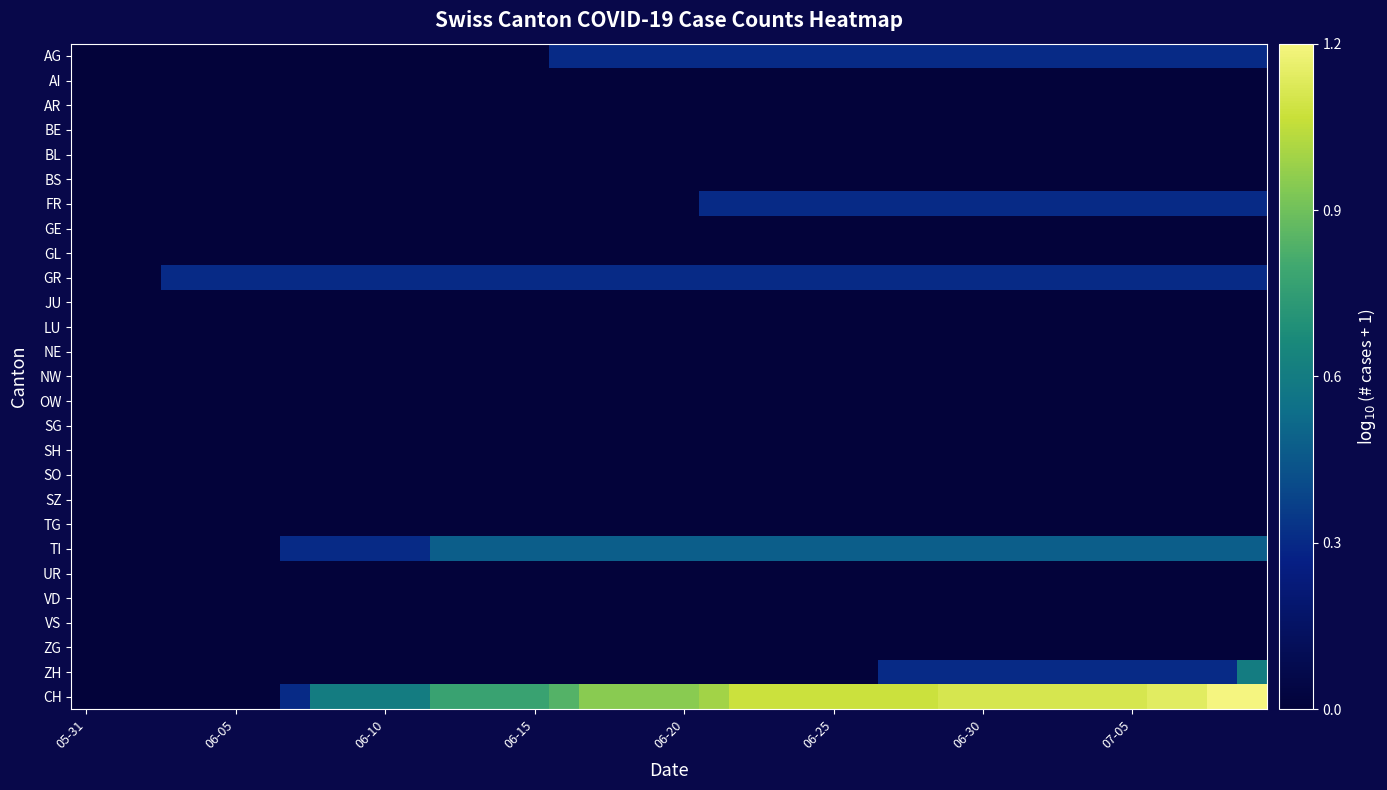

Reading left to right, extract all data points from this chart.

AG: 0.0	0.0	0.0	0.0	0.0	0.0	0.0	0.0	0.0	0.0	0.0	0.0	0.0	0.0	0.0	0.0	0.3	0.3	0.3	0.3	0.3	0.3	0.3	0.3	0.3	0.3	0.3	0.3	0.3	0.3	0.3	0.3	0.3	0.3	0.3	0.3	0.3	0.3	0.3	0.3
AI: 0.0	0.0	0.0	0.0	0.0	0.0	0.0	0.0	0.0	0.0	0.0	0.0	0.0	0.0	0.0	0.0	0.0	0.0	0.0	0.0	0.0	0.0	0.0	0.0	0.0	0.0	0.0	0.0	0.0	0.0	0.0	0.0	0.0	0.0	0.0	0.0	0.0	0.0	0.0	0.0
AR: 0.0	0.0	0.0	0.0	0.0	0.0	0.0	0.0	0.0	0.0	0.0	0.0	0.0	0.0	0.0	0.0	0.0	0.0	0.0	0.0	0.0	0.0	0.0	0.0	0.0	0.0	0.0	0.0	0.0	0.0	0.0	0.0	0.0	0.0	0.0	0.0	0.0	0.0	0.0	0.0
BE: 0.0	0.0	0.0	0.0	0.0	0.0	0.0	0.0	0.0	0.0	0.0	0.0	0.0	0.0	0.0	0.0	0.0	0.0	0.0	0.0	0.0	0.0	0.0	0.0	0.0	0.0	0.0	0.0	0.0	0.0	0.0	0.0	0.0	0.0	0.0	0.0	0.0	0.0	0.0	0.0
BL: 0.0	0.0	0.0	0.0	0.0	0.0	0.0	0.0	0.0	0.0	0.0	0.0	0.0	0.0	0.0	0.0	0.0	0.0	0.0	0.0	0.0	0.0	0.0	0.0	0.0	0.0	0.0	0.0	0.0	0.0	0.0	0.0	0.0	0.0	0.0	0.0	0.0	0.0	0.0	0.0
BS: 0.0	0.0	0.0	0.0	0.0	0.0	0.0	0.0	0.0	0.0	0.0	0.0	0.0	0.0	0.0	0.0	0.0	0.0	0.0	0.0	0.0	0.0	0.0	0.0	0.0	0.0	0.0	0.0	0.0	0.0	0.0	0.0	0.0	0.0	0.0	0.0	0.0	0.0	0.0	0.0
FR: 0.0	0.0	0.0	0.0	0.0	0.0	0.0	0.0	0.0	0.0	0.0	0.0	0.0	0.0	0.0	0.0	0.0	0.0	0.0	0.0	0.0	0.3	0.3	0.3	0.3	0.3	0.3	0.3	0.3	0.3	0.3	0.3	0.3	0.3	0.3	0.3	0.3	0.3	0.3	0.3
GE: 0.0	0.0	0.0	0.0	0.0	0.0	0.0	0.0	0.0	0.0	0.0	0.0	0.0	0.0	0.0	0.0	0.0	0.0	0.0	0.0	0.0	0.0	0.0	0.0	0.0	0.0	0.0	0.0	0.0	0.0	0.0	0.0	0.0	0.0	0.0	0.0	0.0	0.0	0.0	0.0
GL: 0.0	0.0	0.0	0.0	0.0	0.0	0.0	0.0	0.0	0.0	0.0	0.0	0.0	0.0	0.0	0.0	0.0	0.0	0.0	0.0	0.0	0.0	0.0	0.0	0.0	0.0	0.0	0.0	0.0	0.0	0.0	0.0	0.0	0.0	0.0	0.0	0.0	0.0	0.0	0.0
GR: 0.0	0.0	0.0	0.3	0.3	0.3	0.3	0.3	0.3	0.3	0.3	0.3	0.3	0.3	0.3	0.3	0.3	0.3	0.3	0.3	0.3	0.3	0.3	0.3	0.3	0.3	0.3	0.3	0.3	0.3	0.3	0.3	0.3	0.3	0.3	0.3	0.3	0.3	0.3	0.3
JU: 0.0	0.0	0.0	0.0	0.0	0.0	0.0	0.0	0.0	0.0	0.0	0.0	0.0	0.0	0.0	0.0	0.0	0.0	0.0	0.0	0.0	0.0	0.0	0.0	0.0	0.0	0.0	0.0	0.0	0.0	0.0	0.0	0.0	0.0	0.0	0.0	0.0	0.0	0.0	0.0
LU: 0.0	0.0	0.0	0.0	0.0	0.0	0.0	0.0	0.0	0.0	0.0	0.0	0.0	0.0	0.0	0.0	0.0	0.0	0.0	0.0	0.0	0.0	0.0	0.0	0.0	0.0	0.0	0.0	0.0	0.0	0.0	0.0	0.0	0.0	0.0	0.0	0.0	0.0	0.0	0.0
NE: 0.0	0.0	0.0	0.0	0.0	0.0	0.0	0.0	0.0	0.0	0.0	0.0	0.0	0.0	0.0	0.0	0.0	0.0	0.0	0.0	0.0	0.0	0.0	0.0	0.0	0.0	0.0	0.0	0.0	0.0	0.0	0.0	0.0	0.0	0.0	0.0	0.0	0.0	0.0	0.0
NW: 0.0	0.0	0.0	0.0	0.0	0.0	0.0	0.0	0.0	0.0	0.0	0.0	0.0	0.0	0.0	0.0	0.0	0.0	0.0	0.0	0.0	0.0	0.0	0.0	0.0	0.0	0.0	0.0	0.0	0.0	0.0	0.0	0.0	0.0	0.0	0.0	0.0	0.0	0.0	0.0
OW: 0.0	0.0	0.0	0.0	0.0	0.0	0.0	0.0	0.0	0.0	0.0	0.0	0.0	0.0	0.0	0.0	0.0	0.0	0.0	0.0	0.0	0.0	0.0	0.0	0.0	0.0	0.0	0.0	0.0	0.0	0.0	0.0	0.0	0.0	0.0	0.0	0.0	0.0	0.0	0.0
SG: 0.0	0.0	0.0	0.0	0.0	0.0	0.0	0.0	0.0	0.0	0.0	0.0	0.0	0.0	0.0	0.0	0.0	0.0	0.0	0.0	0.0	0.0	0.0	0.0	0.0	0.0	0.0	0.0	0.0	0.0	0.0	0.0	0.0	0.0	0.0	0.0	0.0	0.0	0.0	0.0
SH: 0.0	0.0	0.0	0.0	0.0	0.0	0.0	0.0	0.0	0.0	0.0	0.0	0.0	0.0	0.0	0.0	0.0	0.0	0.0	0.0	0.0	0.0	0.0	0.0	0.0	0.0	0.0	0.0	0.0	0.0	0.0	0.0	0.0	0.0	0.0	0.0	0.0	0.0	0.0	0.0
SO: 0.0	0.0	0.0	0.0	0.0	0.0	0.0	0.0	0.0	0.0	0.0	0.0	0.0	0.0	0.0	0.0	0.0	0.0	0.0	0.0	0.0	0.0	0.0	0.0	0.0	0.0	0.0	0.0	0.0	0.0	0.0	0.0	0.0	0.0	0.0	0.0	0.0	0.0	0.0	0.0
SZ: 0.0	0.0	0.0	0.0	0.0	0.0	0.0	0.0	0.0	0.0	0.0	0.0	0.0	0.0	0.0	0.0	0.0	0.0	0.0	0.0	0.0	0.0	0.0	0.0	0.0	0.0	0.0	0.0	0.0	0.0	0.0	0.0	0.0	0.0	0.0	0.0	0.0	0.0	0.0	0.0
TG: 0.0	0.0	0.0	0.0	0.0	0.0	0.0	0.0	0.0	0.0	0.0	0.0	0.0	0.0	0.0	0.0	0.0	0.0	0.0	0.0	0.0	0.0	0.0	0.0	0.0	0.0	0.0	0.0	0.0	0.0	0.0	0.0	0.0	0.0	0.0	0.0	0.0	0.0	0.0	0.0
TI: 0.0	0.0	0.0	0.0	0.0	0.0	0.0	0.3	0.3	0.3	0.3	0.3	0.5	0.5	0.5	0.5	0.5	0.5	0.5	0.5	0.5	0.5	0.5	0.5	0.5	0.5	0.5	0.5	0.5	0.5	0.5	0.5	0.5	0.5	0.5	0.5	0.5	0.5	0.5	0.5
UR: 0.0	0.0	0.0	0.0	0.0	0.0	0.0	0.0	0.0	0.0	0.0	0.0	0.0	0.0	0.0	0.0	0.0	0.0	0.0	0.0	0.0	0.0	0.0	0.0	0.0	0.0	0.0	0.0	0.0	0.0	0.0	0.0	0.0	0.0	0.0	0.0	0.0	0.0	0.0	0.0
VD: 0.0	0.0	0.0	0.0	0.0	0.0	0.0	0.0	0.0	0.0	0.0	0.0	0.0	0.0	0.0	0.0	0.0	0.0	0.0	0.0	0.0	0.0	0.0	0.0	0.0	0.0	0.0	0.0	0.0	0.0	0.0	0.0	0.0	0.0	0.0	0.0	0.0	0.0	0.0	0.0
VS: 0.0	0.0	0.0	0.0	0.0	0.0	0.0	0.0	0.0	0.0	0.0	0.0	0.0	0.0	0.0	0.0	0.0	0.0	0.0	0.0	0.0	0.0	0.0	0.0	0.0	0.0	0.0	0.0	0.0	0.0	0.0	0.0	0.0	0.0	0.0	0.0	0.0	0.0	0.0	0.0
ZG: 0.0	0.0	0.0	0.0	0.0	0.0	0.0	0.0	0.0	0.0	0.0	0.0	0.0	0.0	0.0	0.0	0.0	0.0	0.0	0.0	0.0	0.0	0.0	0.0	0.0	0.0	0.0	0.0	0.0	0.0	0.0	0.0	0.0	0.0	0.0	0.0	0.0	0.0	0.0	0.0
ZH: 0.0	0.0	0.0	0.0	0.0	0.0	0.0	0.0	0.0	0.0	0.0	0.0	0.0	0.0	0.0	0.0	0.0	0.0	0.0	0.0	0.0	0.0	0.0	0.0	0.0	0.0	0.0	0.3	0.3	0.3	0.3	0.3	0.3	0.3	0.3	0.3	0.3	0.3	0.3	0.6
CH: 0.0	0.0	0.0	0.0	0.0	0.0	0.0	0.3	0.6	0.6	0.6	0.6	0.8	0.8	0.8	0.8	0.8	1.0	1.0	1.0	1.0	1.0	1.1	1.1	1.1	1.1	1.1	1.1	1.1	1.1	1.1	1.1	1.1	1.1	1.1	1.1	1.1	1.1	1.2	1.2